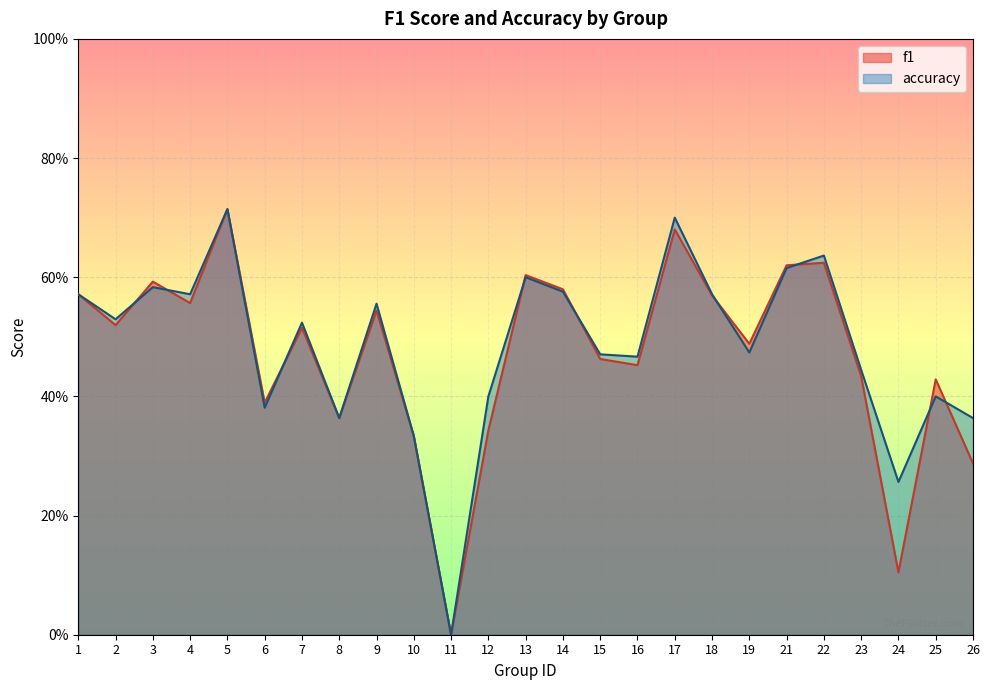

At 5, list the series in order from smallest to largest.

f1, accuracy